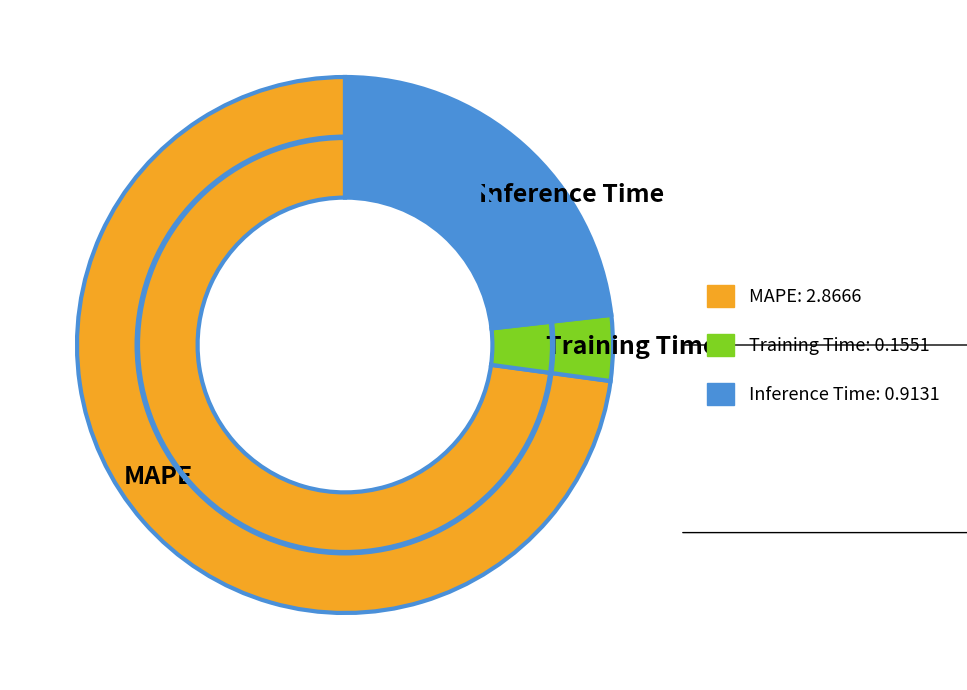

Between Inference Time and Training Time, which is larger?

Inference Time